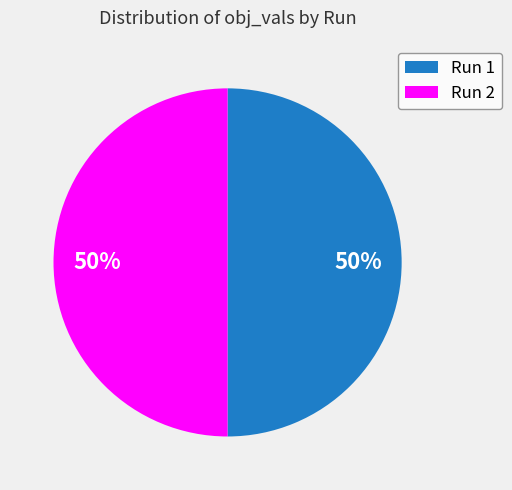

The Run 1 slice represents 50% of the pie. True or false?

True